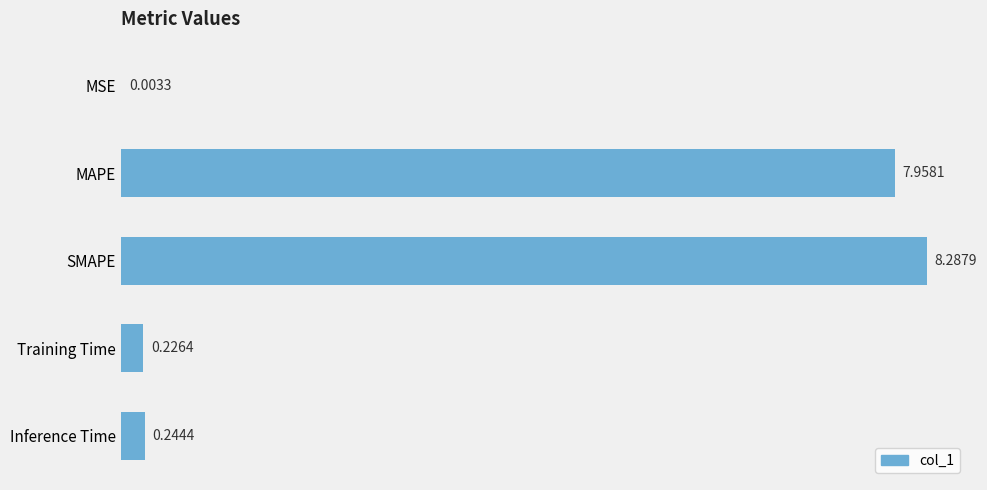

At which category does the chart reach its peak across all series?

SMAPE